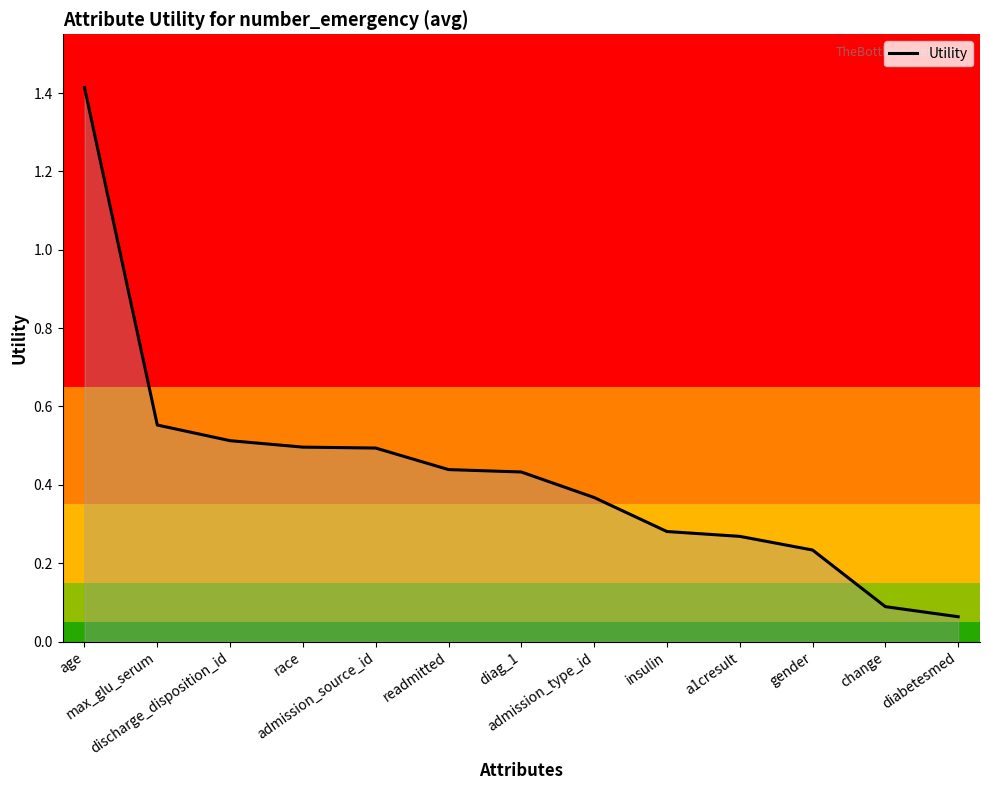

The value at max_glu_serum is 1.0. True or false?

False